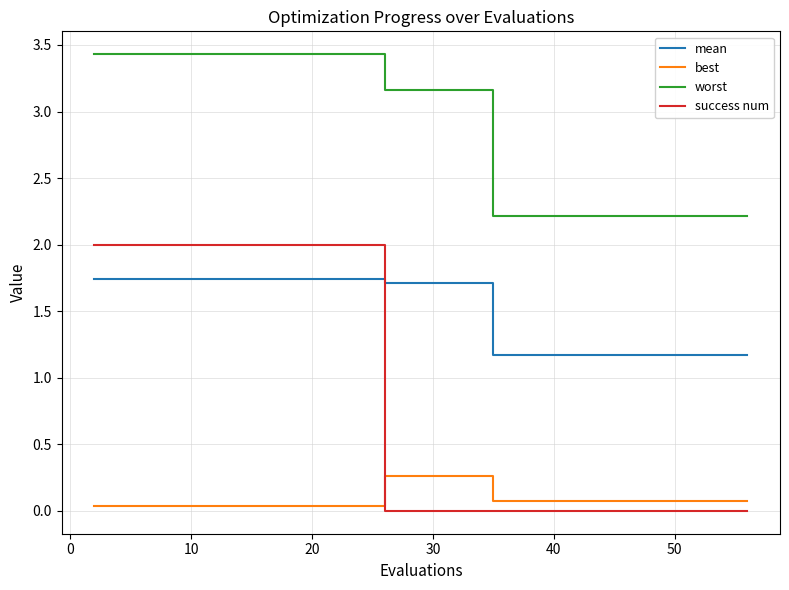

True or false: best and worst intersect in this chart.

False